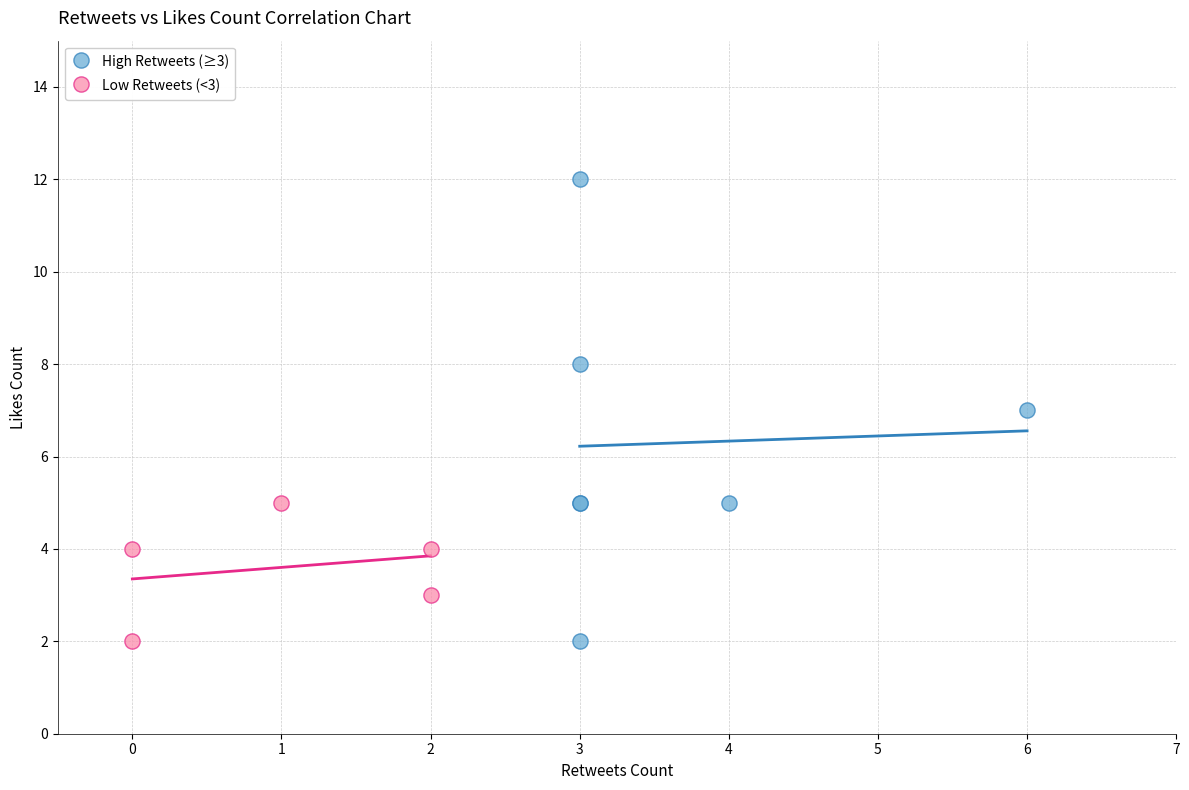

Which series contains the highest Y value?

High Retweets (≥3)